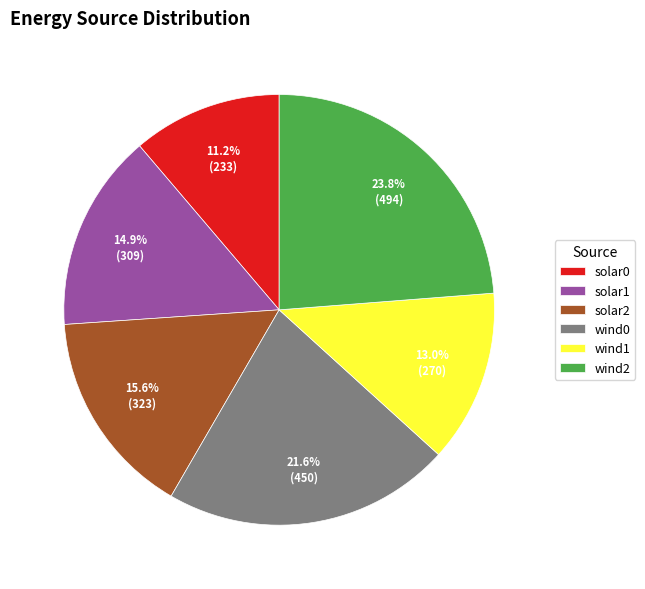

To the nearest percent, what is the combined percentage of solar1 and wind1?

28%